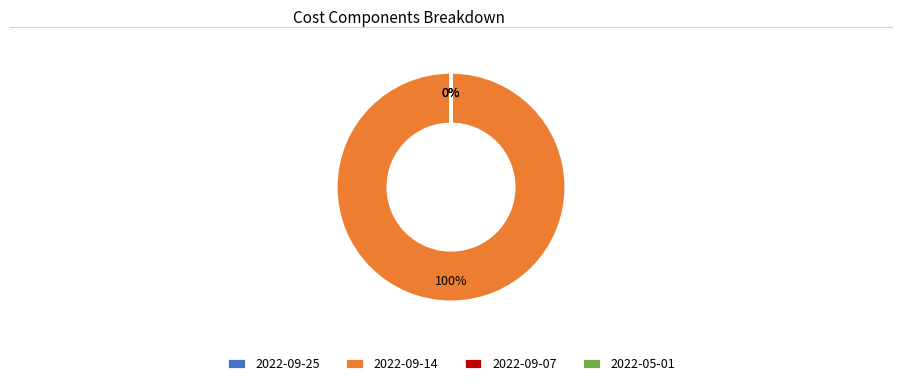

True or false: 2022-09-14 accounts for 100% of the total.

True